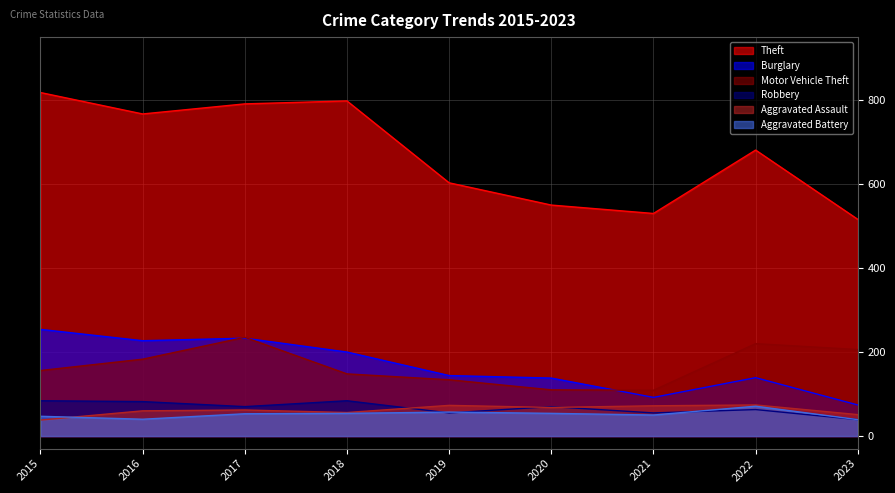

Reading right to left, list all the values displayed in this chart.

Theft: 516	681	530	550	603	798	791	767	818
Burglary: 74	139	92	138	144	200	233	227	254
Motor Vehicle Theft: 206	220	109	110	134	148	235	183	156
Robbery: 39	63	55	70	55	84	70	82	84
Aggravated Assault: 51	74	72	68	73	56	62	60	38
Aggravated Battery: 39	71	50	54	57	54	53	40	47